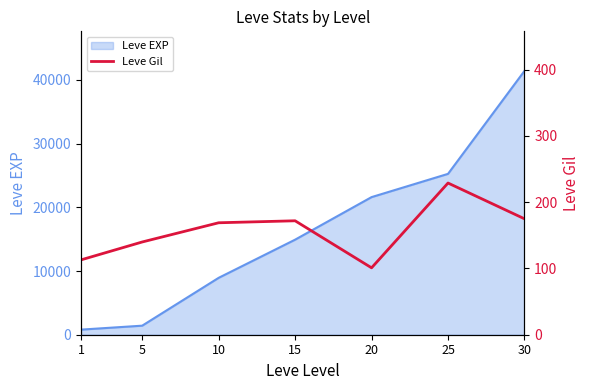

Where is the data nearest to the value 165?

10